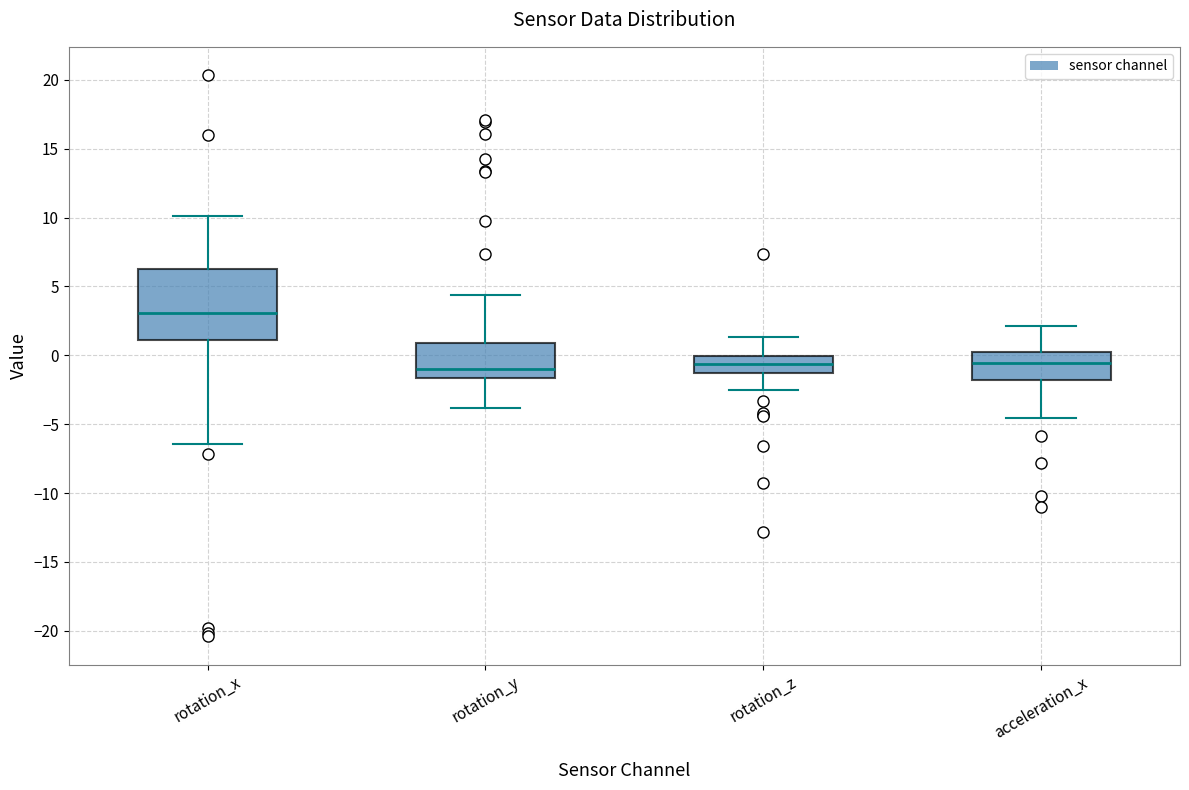

Reading left to right, read every box against the y-axis: the position of its median line, the range the box covers, and the ends of its whiskers. The values are not printed on the chart, so give them approximately, as read against the axis.

rotation_x: median 3.0, box 1.0 to 6.5, whiskers -6.5 to 10.0
rotation_y: median -1.0, box -1.5 to 1.0, whiskers -4.0 to 4.5
rotation_z: median -0.5, box -1.5 to 0.0, whiskers -2.5 to 1.5
acceleration_x: median -0.5, box -2.0 to 0.5, whiskers -4.5 to 2.0